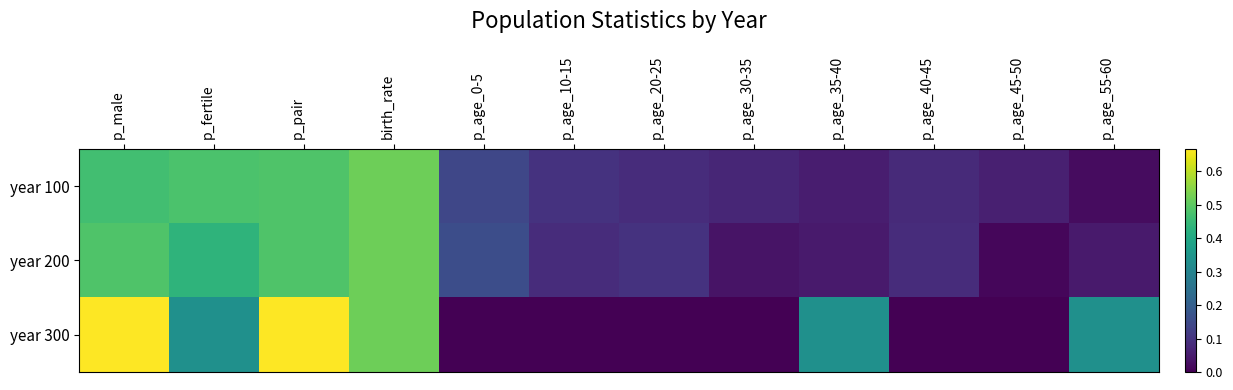

Which has a higher value, p_age_0-5 or p_age_10-15?

p_age_0-5